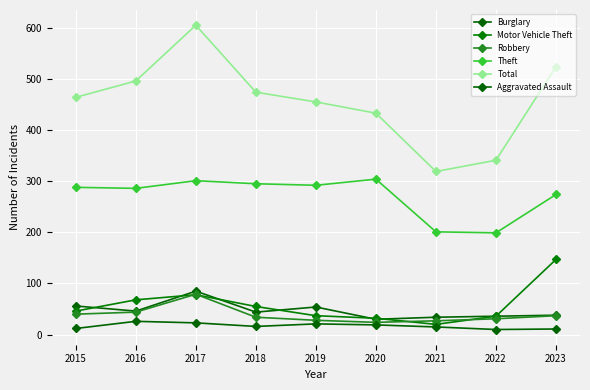

How many lines are shown in the chart?

6